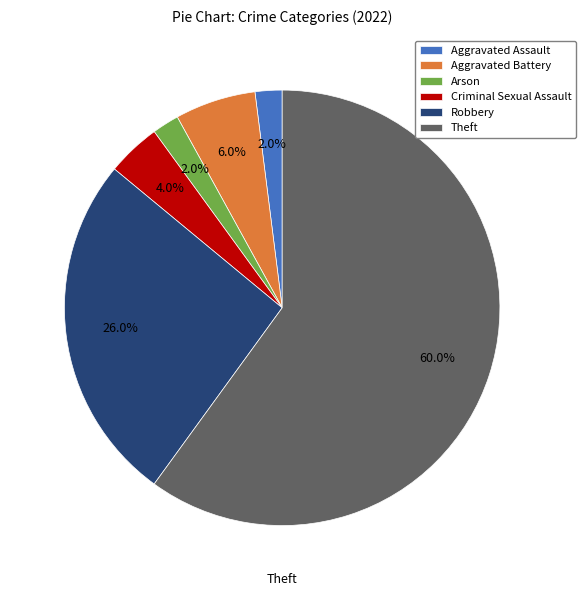

To the nearest percent, what is the average slice percentage?

17%